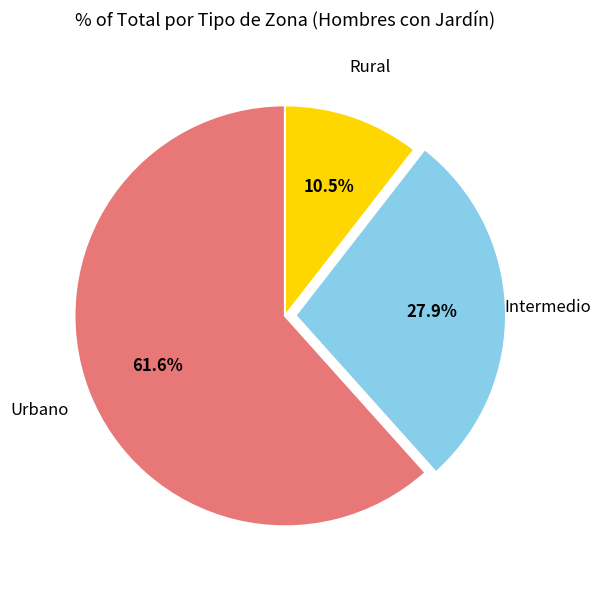

To the nearest percent, what is the average slice percentage?

33%